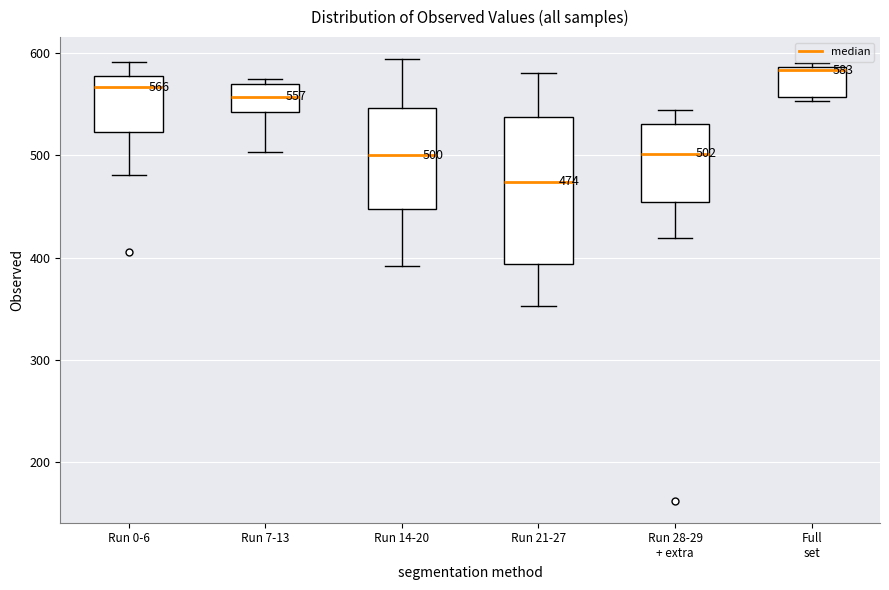

Comparing the boxes themselves (not the whiskers), which one is the tallest?

Run 21-27